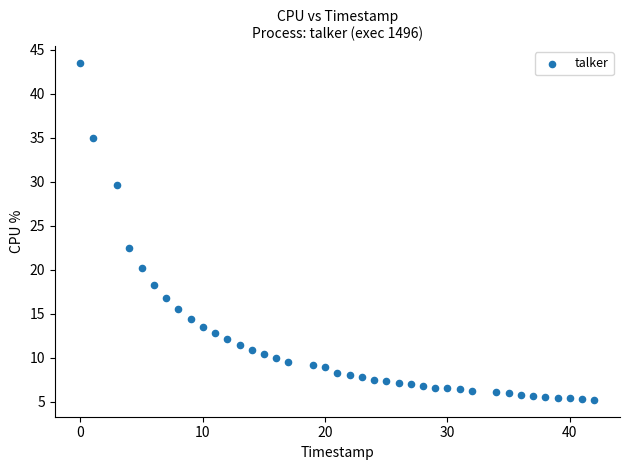

What is the range of X values (max minus min)?

42.0